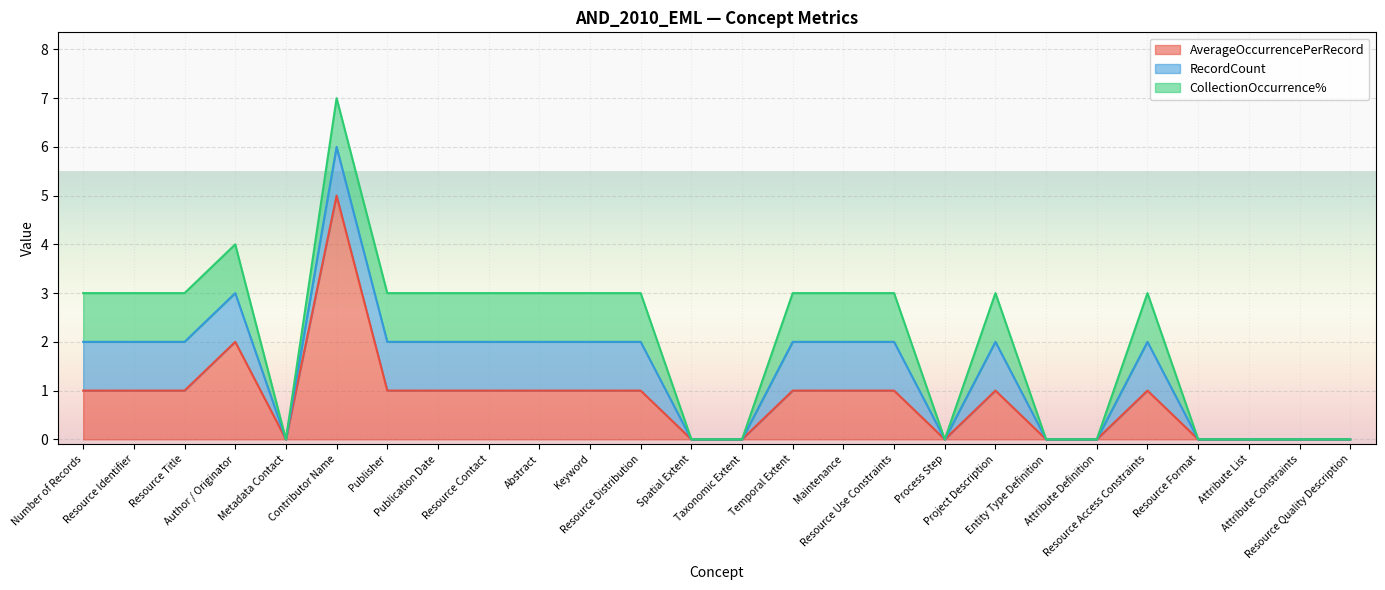

What is the maximum value shown in the chart?

5